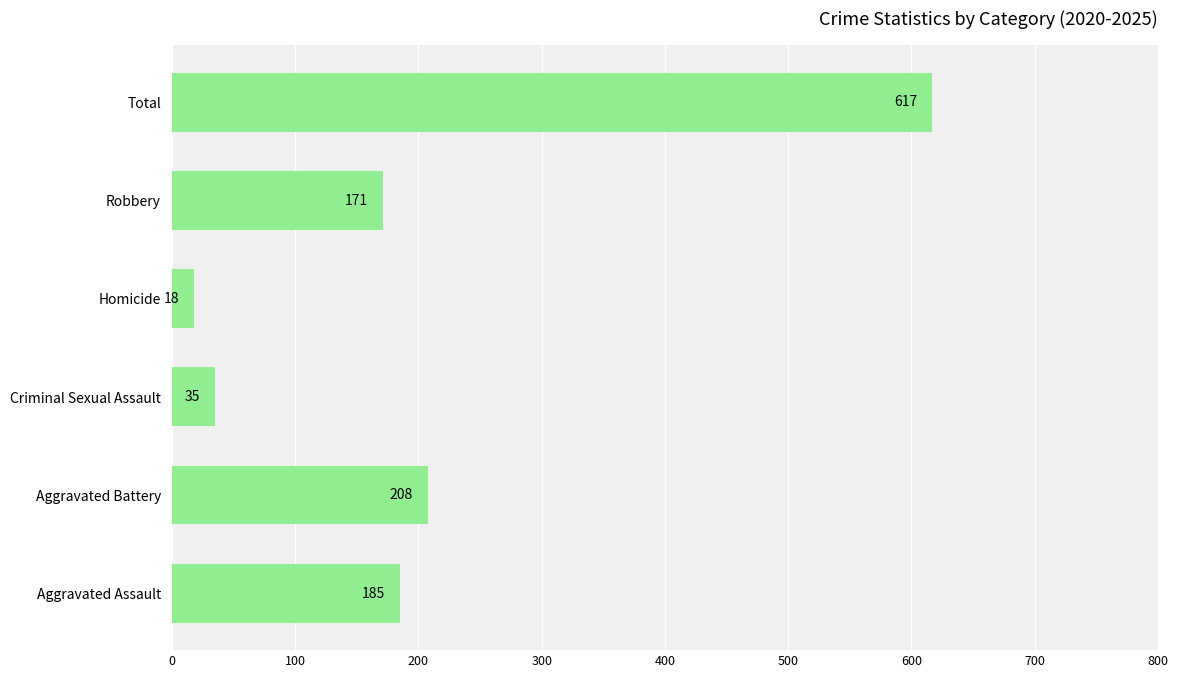

Reading top to bottom, transcribe all the data shown in this chart.

Total=617	Robbery=171	Homicide=18	Criminal Sexual Assault=35	Aggravated Battery=208	Aggravated Assault=185